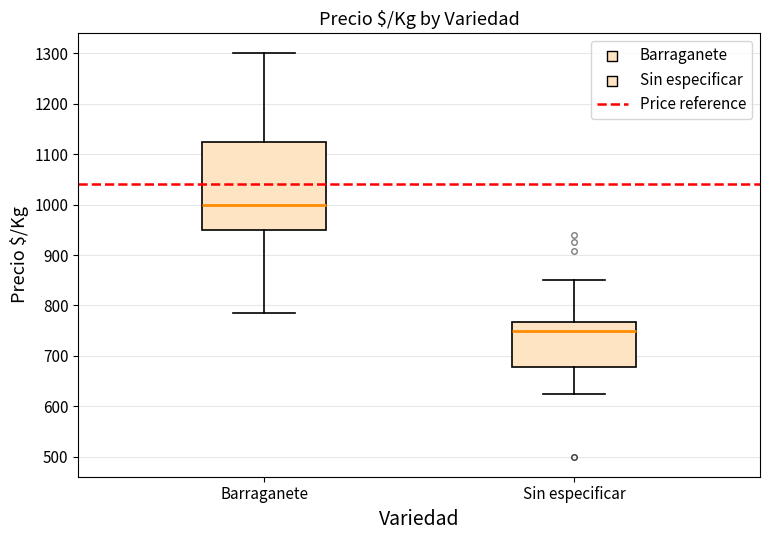

Comparing the boxes themselves (not the whiskers), which one is the tallest?

Barraganete